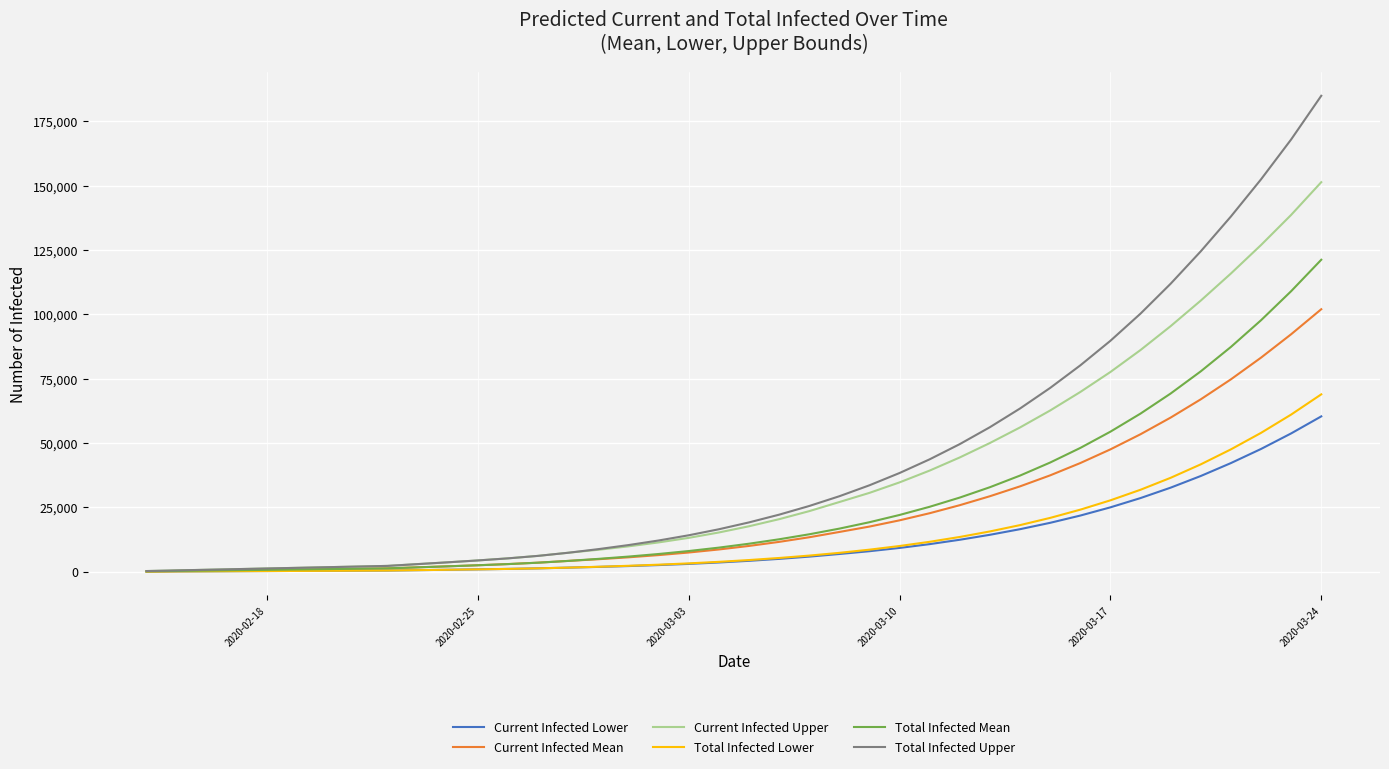

Rank the series by their maximum value, from lowest to highest.

Current Infected Lower, Total Infected Lower, Current Infected Mean, Total Infected Mean, Current Infected Upper, Total Infected Upper